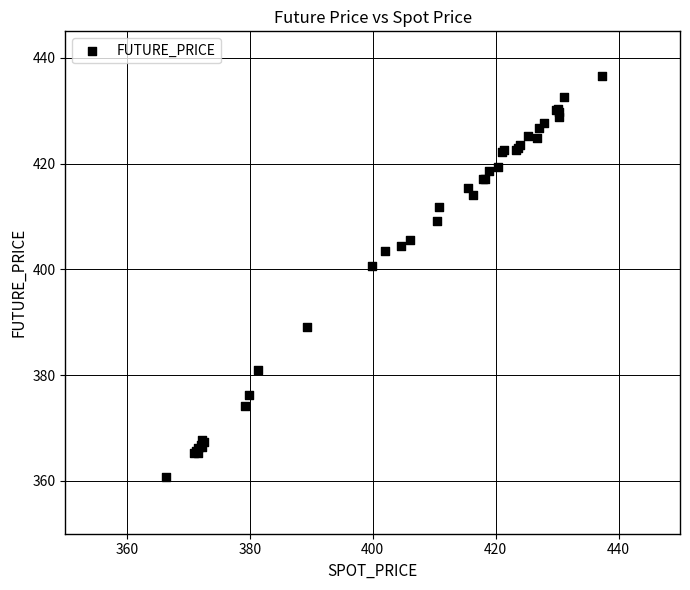

What Y value in the scatter plot is closest to 398?

400.6